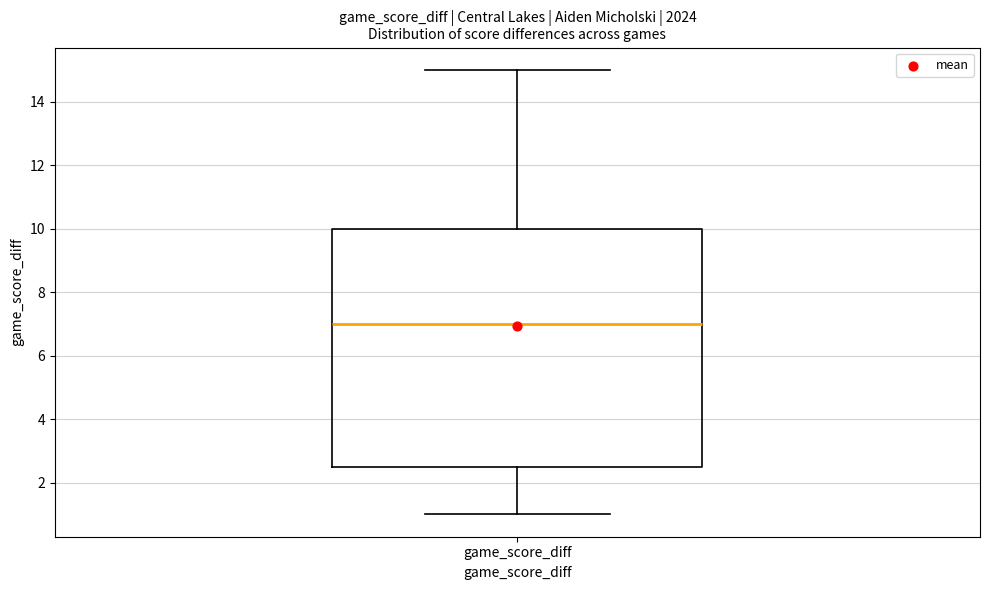

Read this box plot against the y-axis: the position of the median line, the range covered by the box, and the ends of both whiskers. The values are not printed on the chart, so give them approximately, as read against the axis.

median 7.0, box 2.6 to 10.0, whiskers 1.0 to 15.0